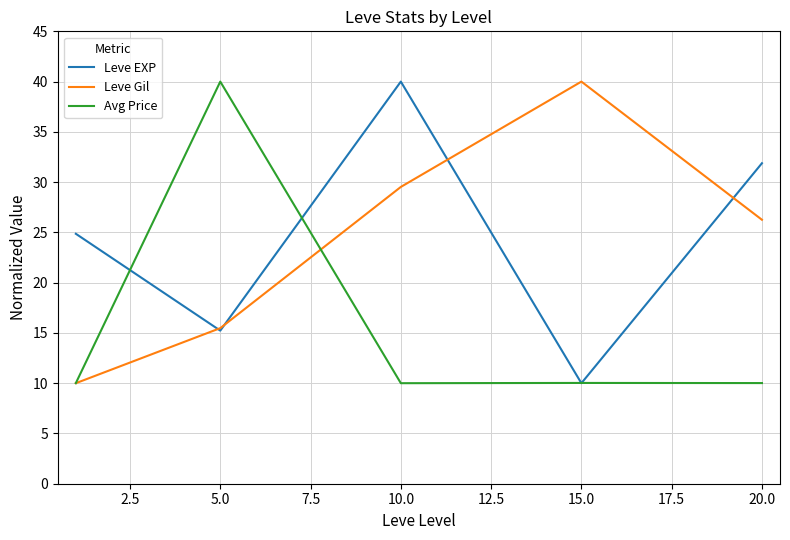

What is the difference between the maximum and minimum values in the Avg Price series?

30.0